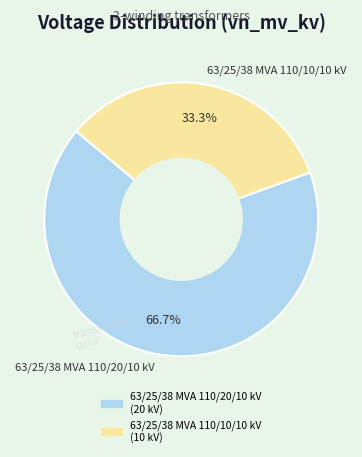

Approximately how many times larger is the value at 63/25/38 MVA 110/10/10 kV compared to 63/25/38 MVA 110/20/10 kV?

0.5